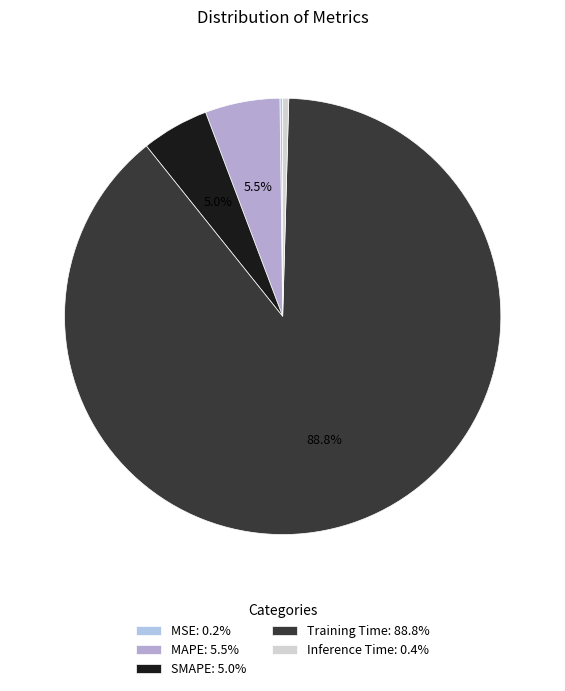

True or false: SMAPE accounts for 12% of the total.

False